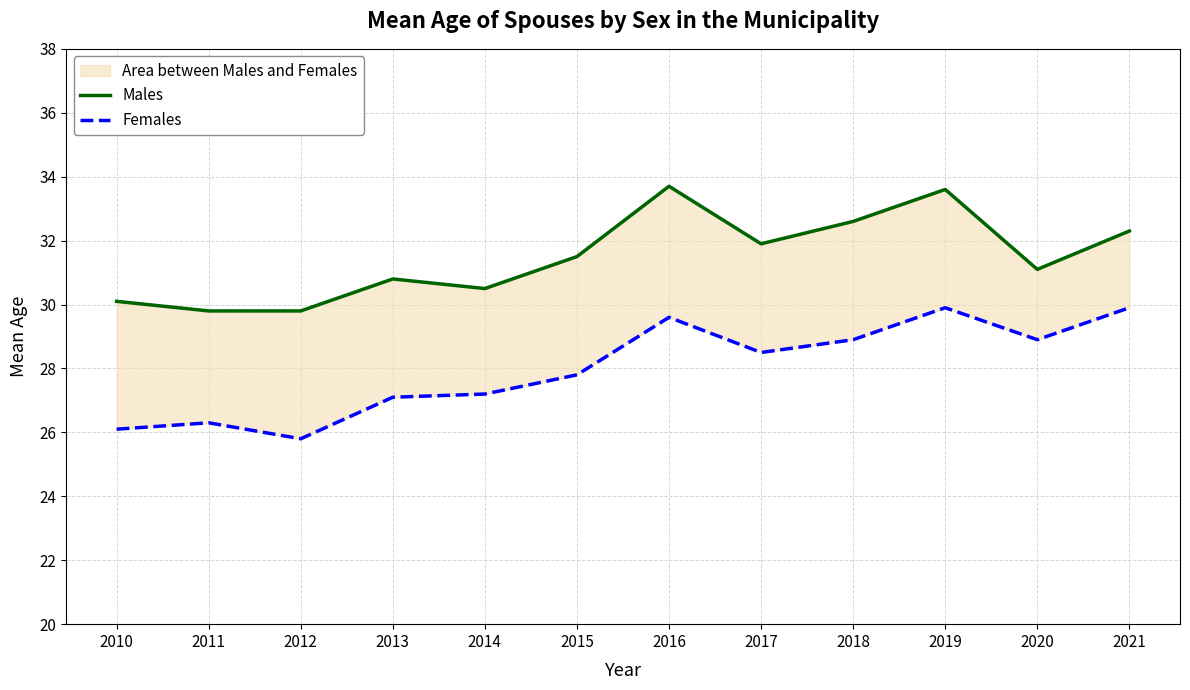

Where does the Females series first go above 28?

2016